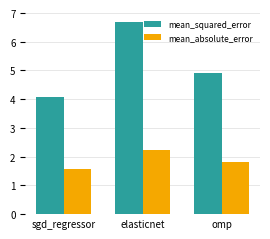

Which series has the largest total across all categories?

mean_squared_error